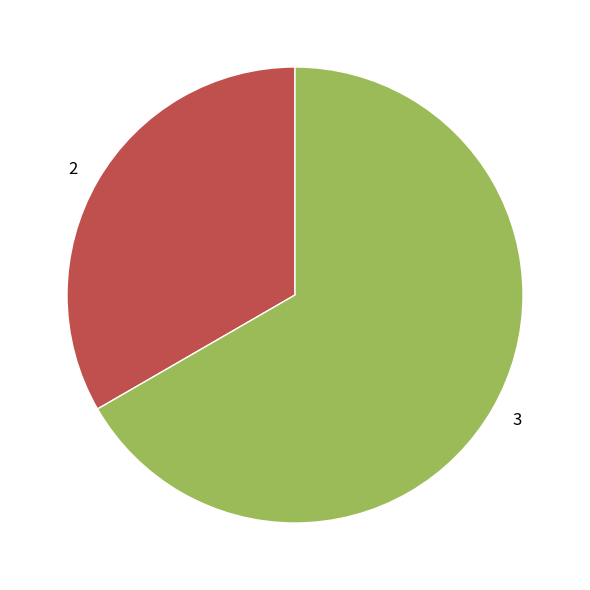

What is the largest slice in the pie chart?

3